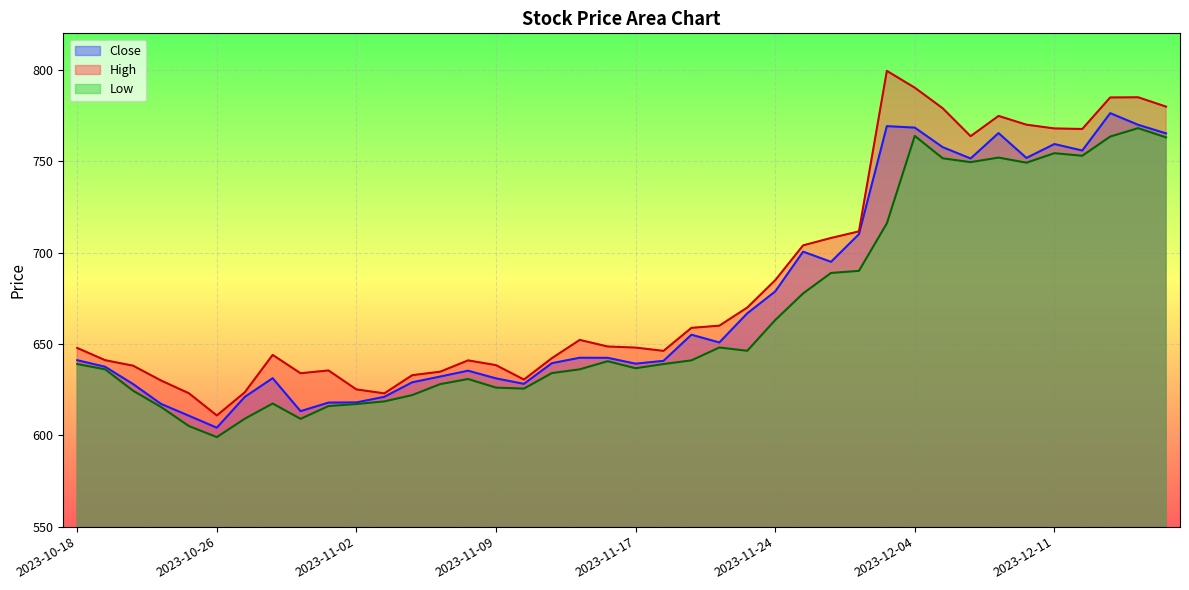

Rank the categories by High value from highest to lowest.

2023-12-01, 2023-12-04, 2023-12-14, 2023-12-13, 2023-12-15, 2023-12-05, 2023-12-07, 2023-12-08, 2023-12-11, 2023-12-12, 2023-12-06, 2023-11-30, 2023-11-29, 2023-11-28, 2023-11-24, 2023-11-23, 2023-11-22, 2023-11-21, 2023-11-15, 2023-11-16, 2023-11-17, 2023-10-18, 2023-11-20, 2023-10-30, 2023-11-13, 2023-10-19, 2023-11-08, 2023-11-09, 2023-10-20, 2023-11-01, 2023-11-07, 2023-10-31, 2023-11-06, 2023-11-10, 2023-10-23, 2023-11-02, 2023-10-27, 2023-10-25, 2023-11-03, 2023-10-26